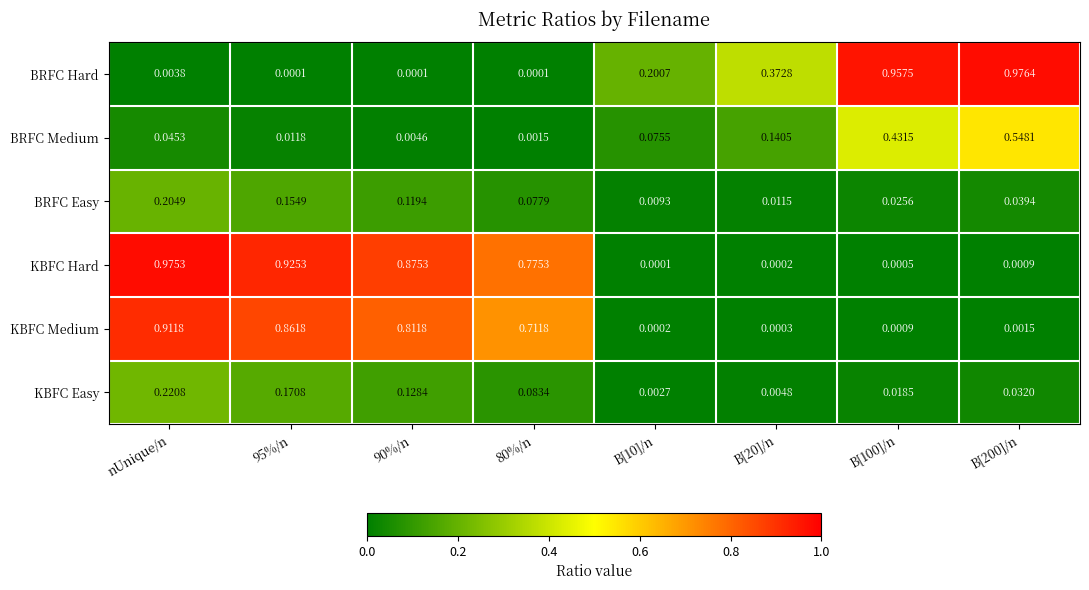

Is the value of BRFC Hard at B[10]/n greater than the value of BRFC Medium at B[20]/n?

Yes